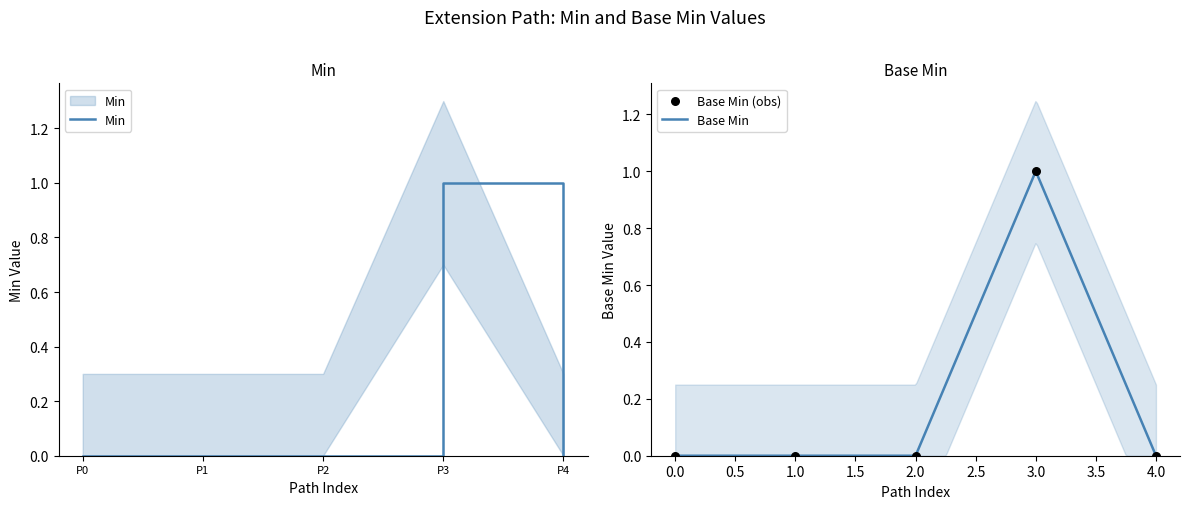

At how many categories does at least one series exceed 0?

1